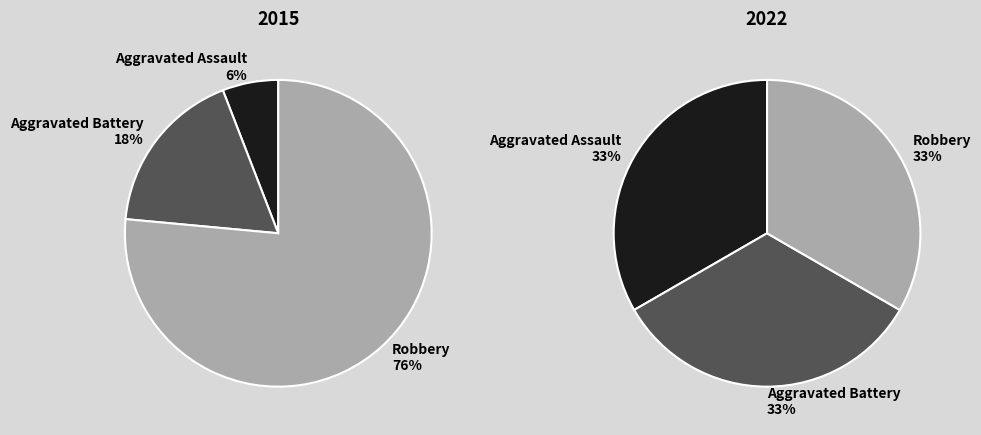

Which series has the largest range (max minus min)?

values_2015